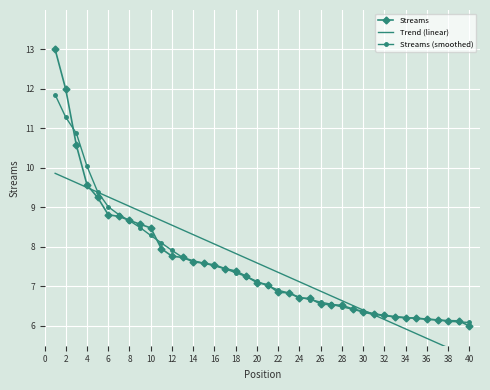

The Streams series shows 7.1 at 20. True or false?

True